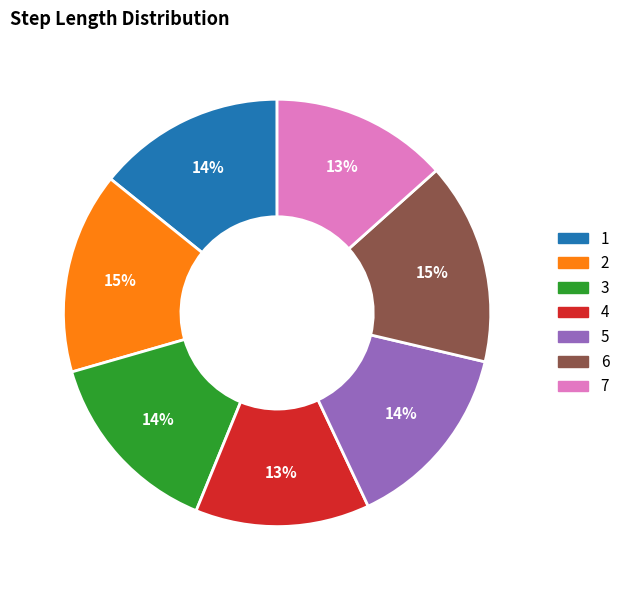

True or false: 7 accounts for 13% of the total.

True